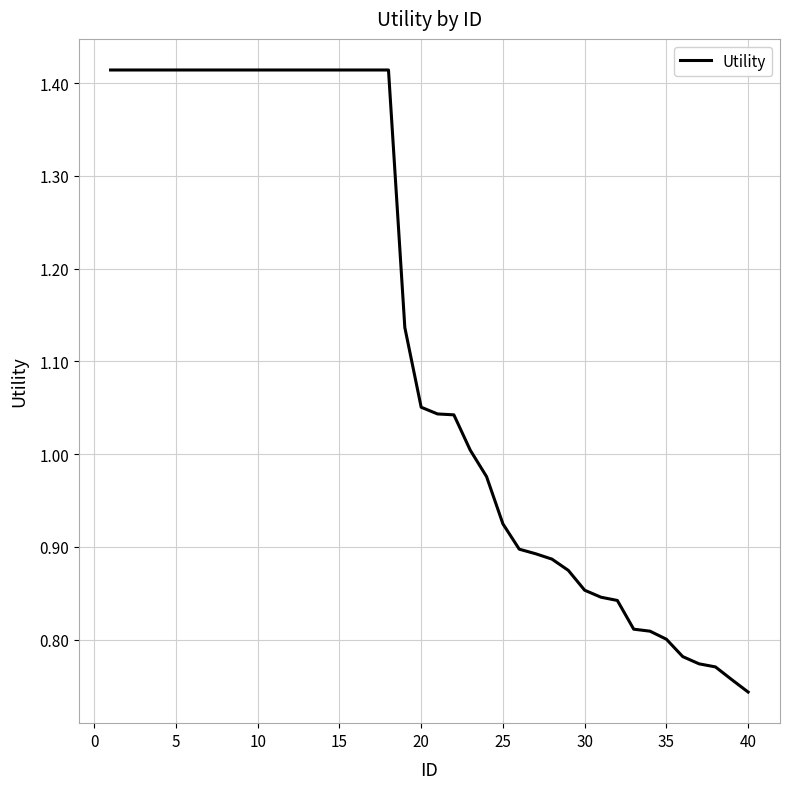

How many lines are shown in the chart?

1